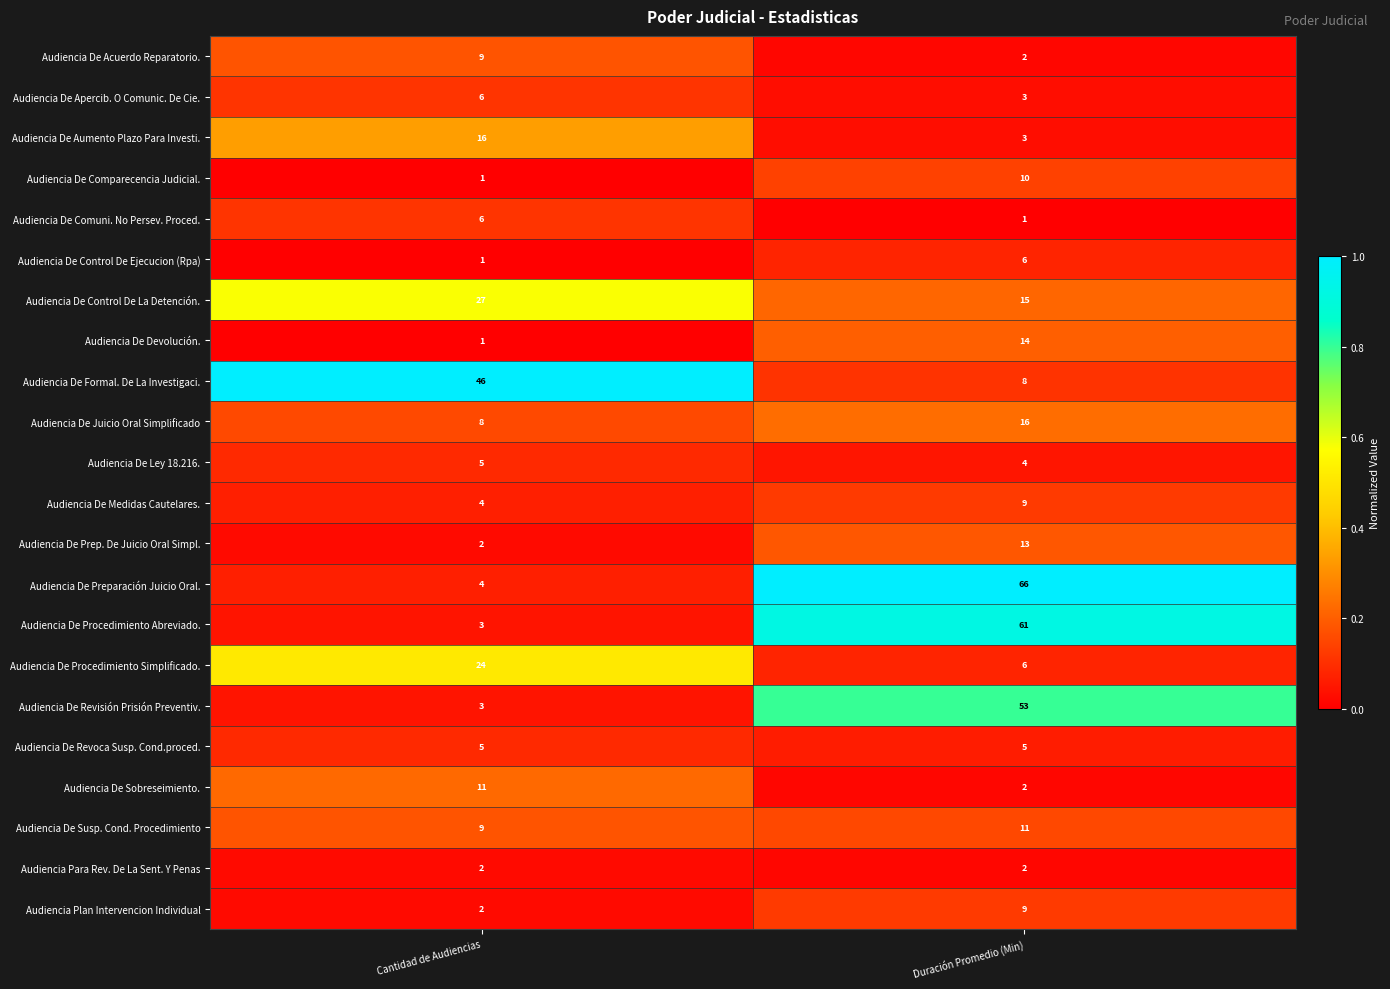

What is the difference between the maximum and minimum values in the Audiencia De Control De Ejecucion (Rpa) series?

5